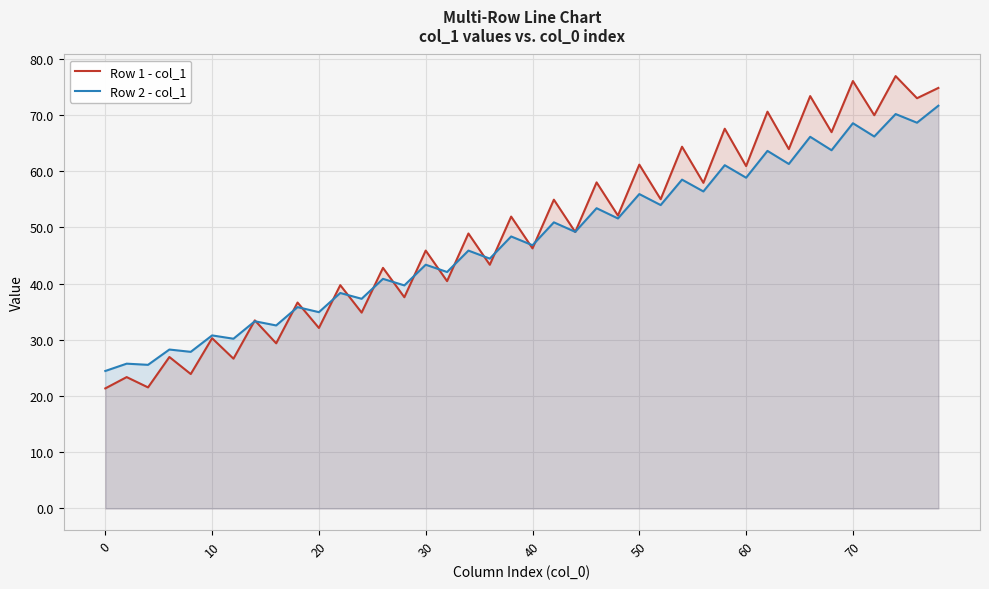

What is the minimum value for Row 2 - col_1?

24.5